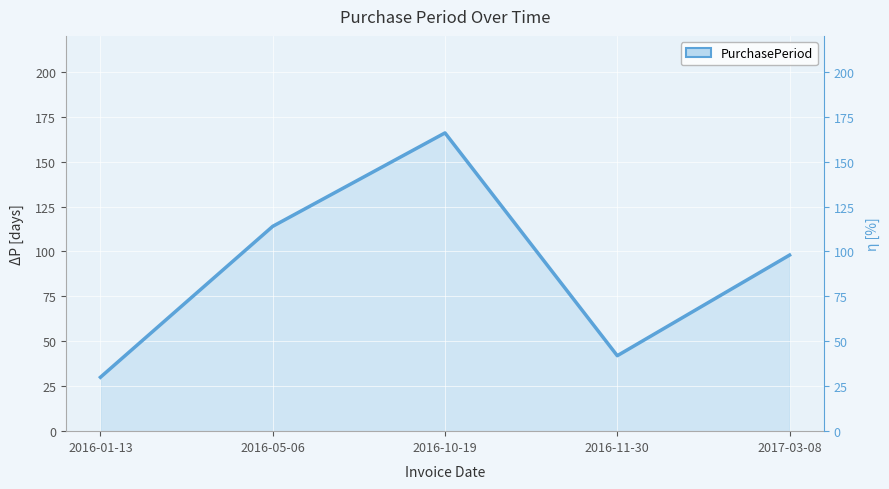

List the labels in order of value, smallest first.

2016-01-13, 2016-11-30, 2017-03-08, 2016-05-06, 2016-10-19